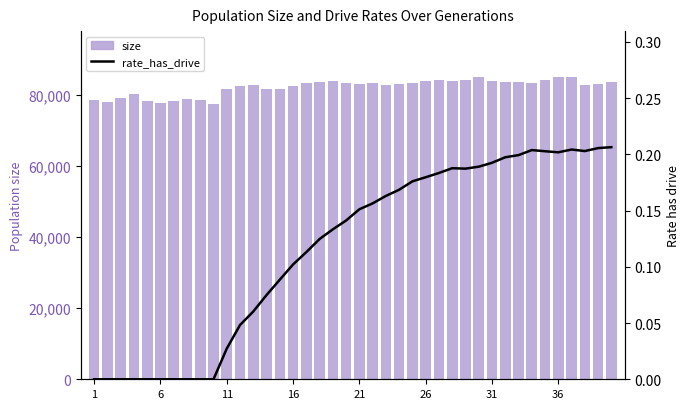

What is the difference between the second highest and second lowest values in the size series?

7246